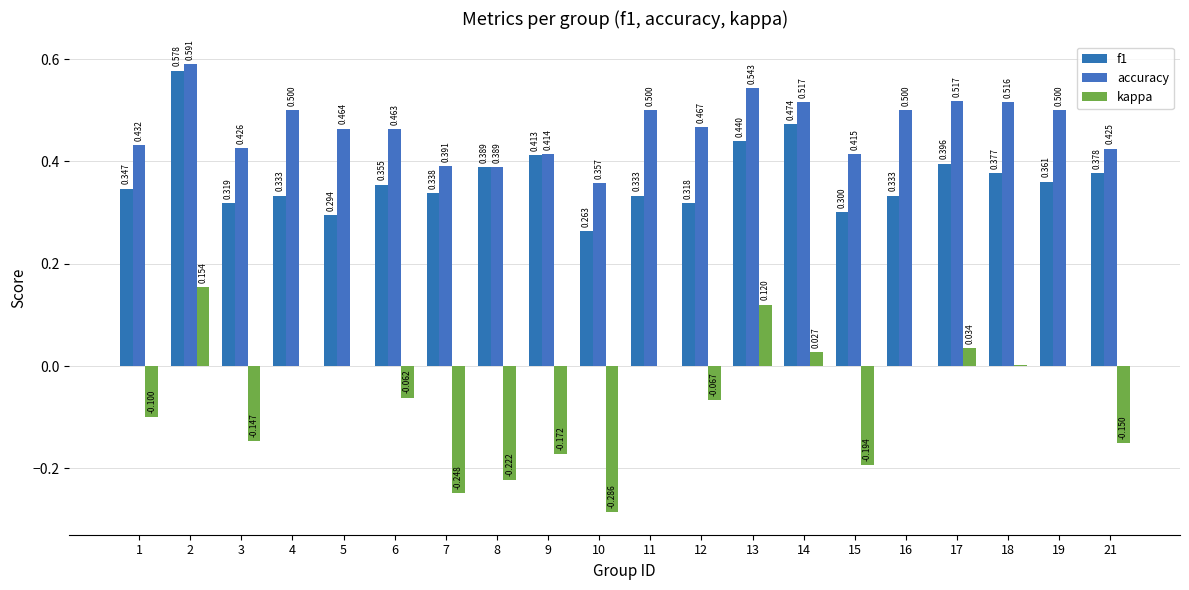

How many categories are shown in the chart?

20